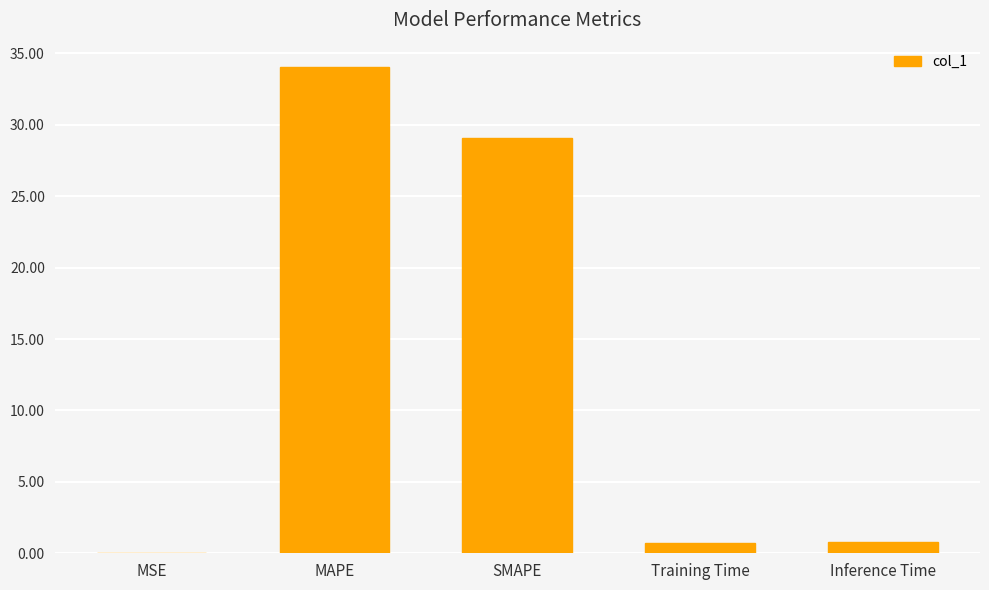

Is it true that the value at MSE is 0.0?

True